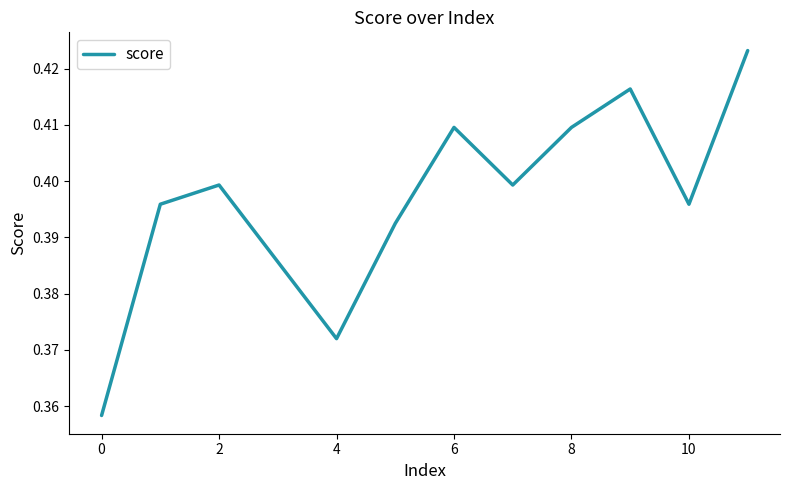

Where is the first local minimum?

4